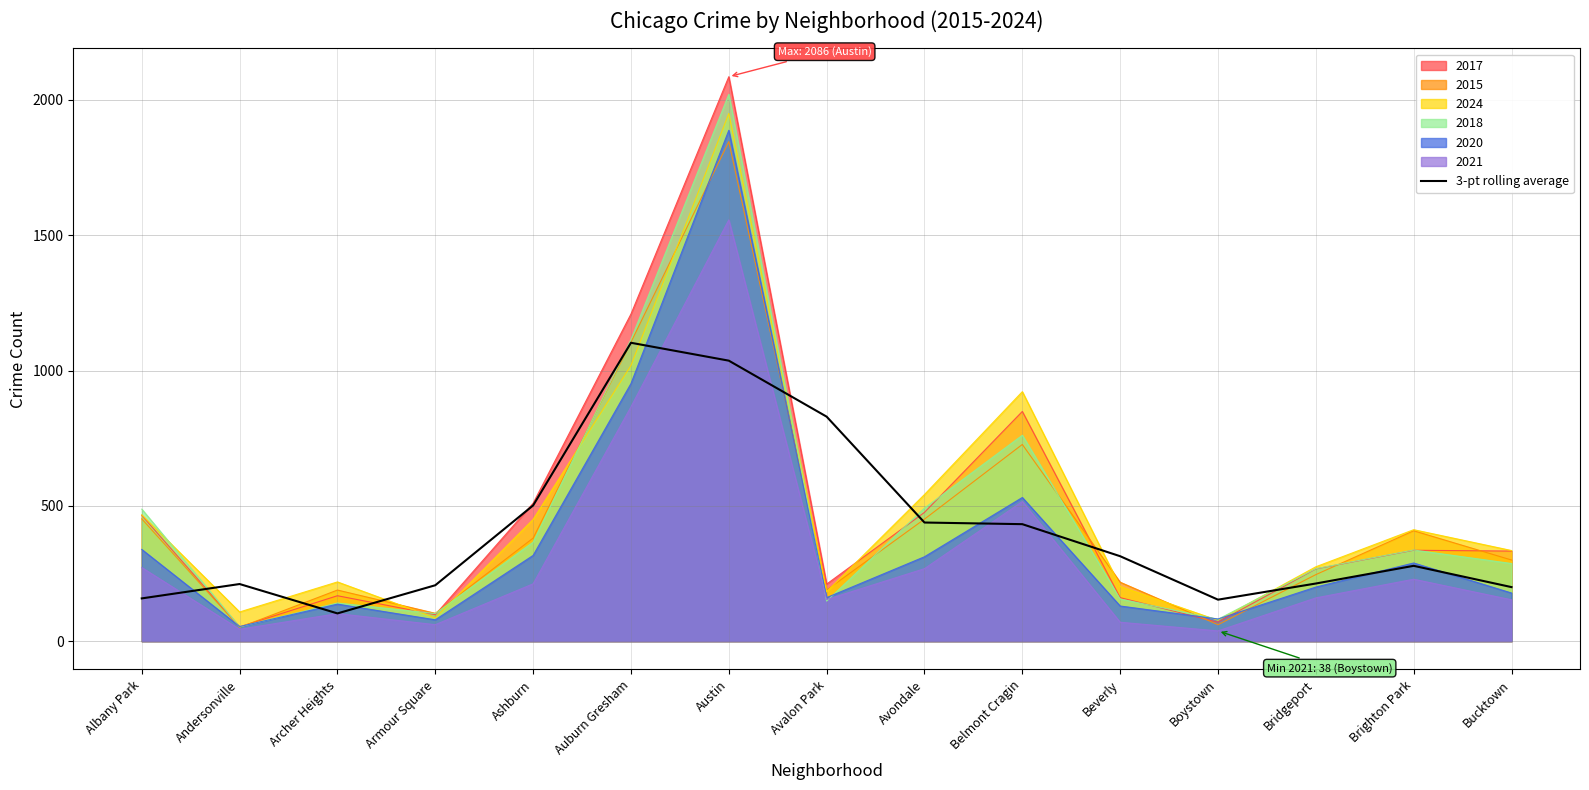

How many interior local valleys (lower than both neighbors) does the data have?

2